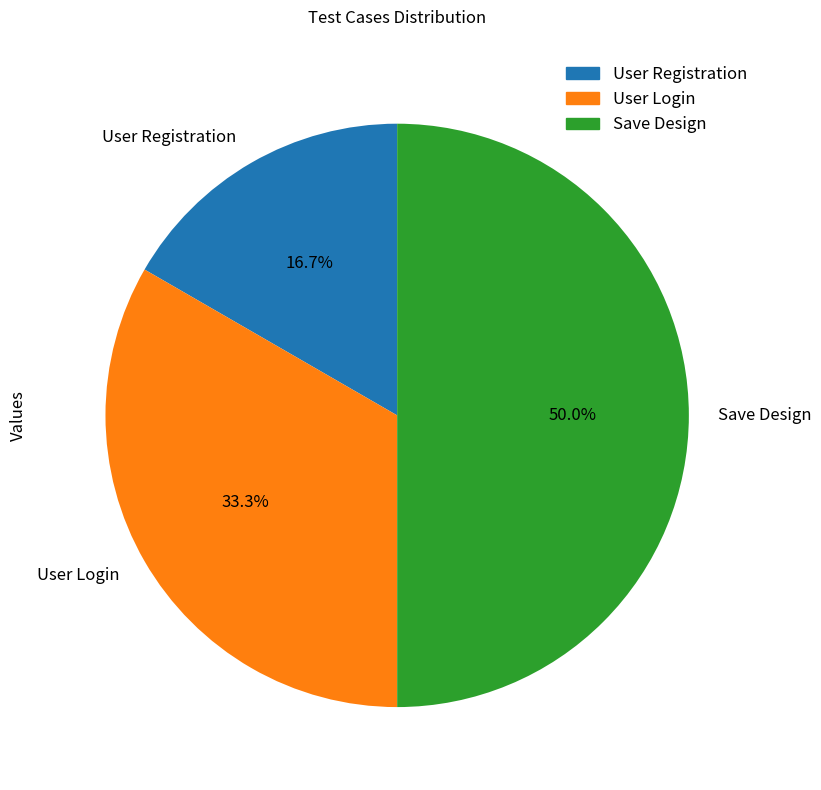

What percentage is the User Registration slice, to the nearest percent?

17%